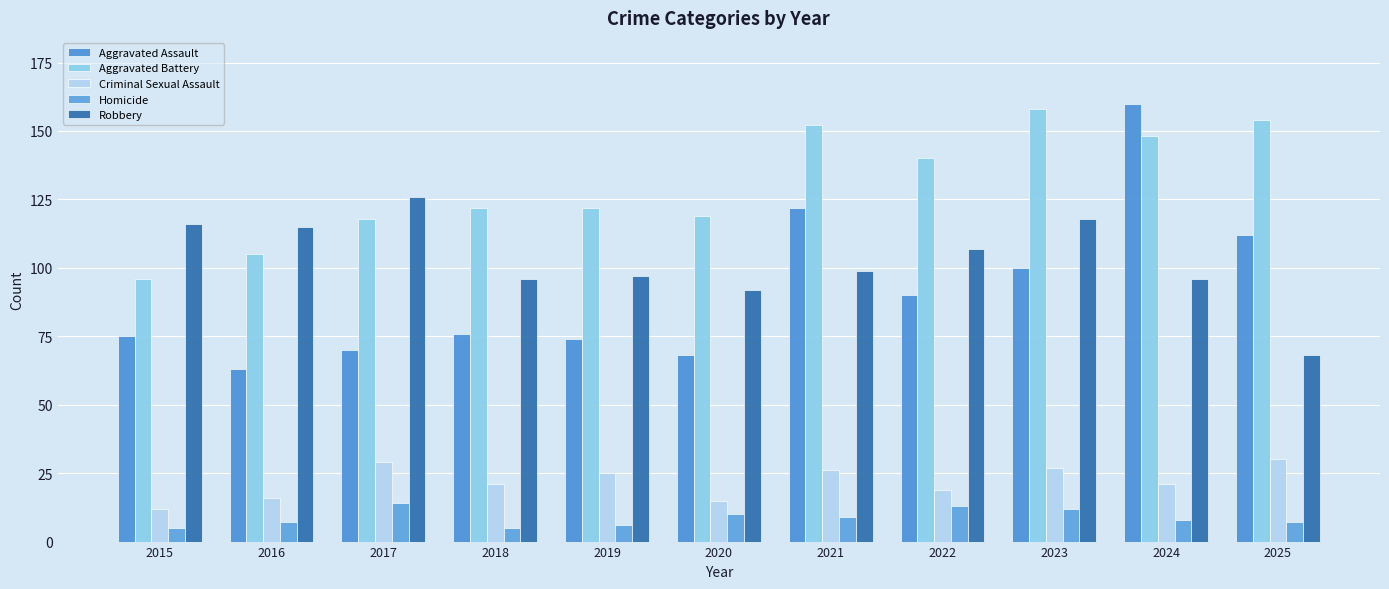

What is the sum of all Homicide values?

96